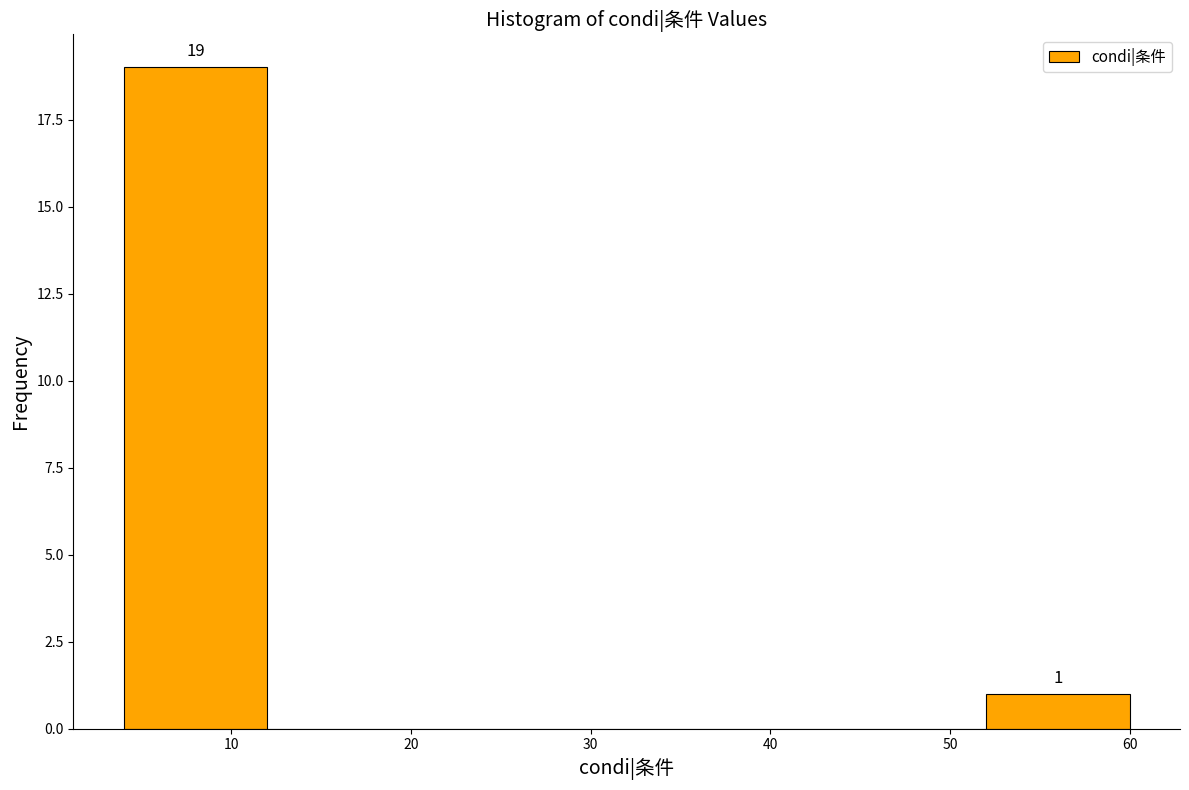

Which range on the x-axis has the tallest bar?

4 to 12